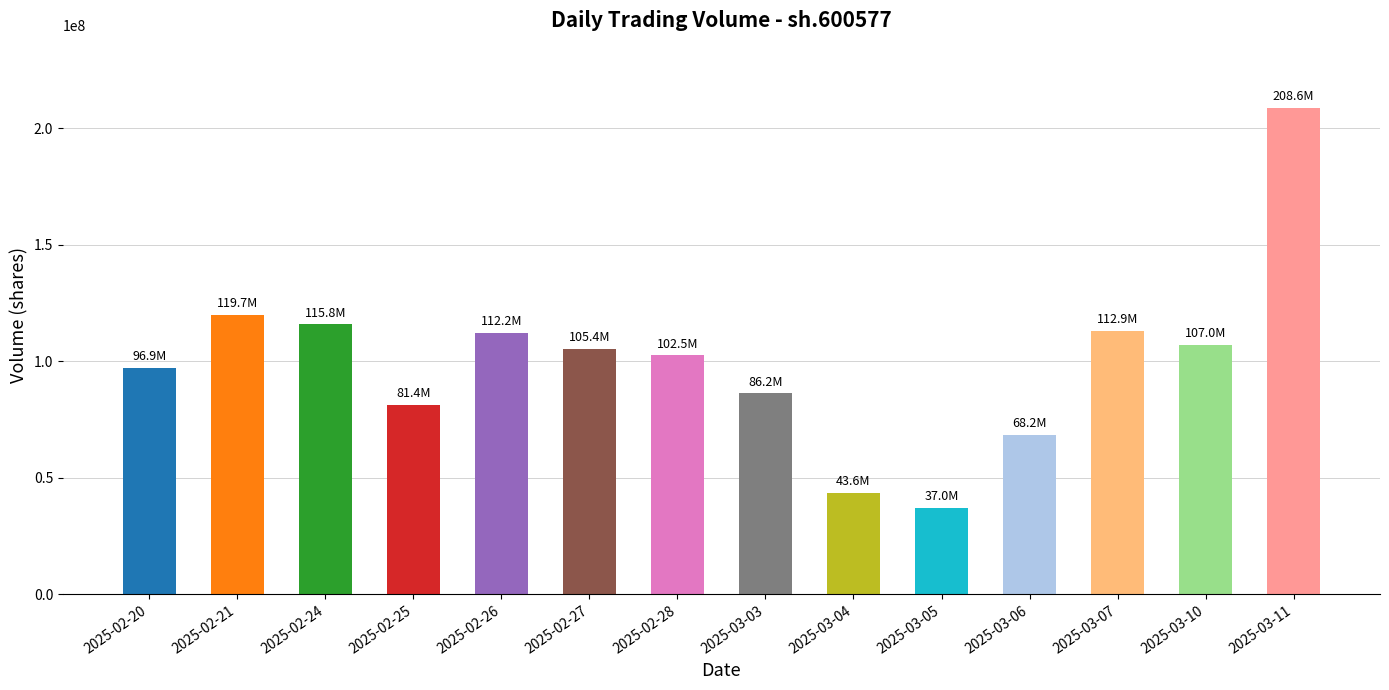

What is the change in value from 2025-03-07 to 2025-03-11?

+95668608